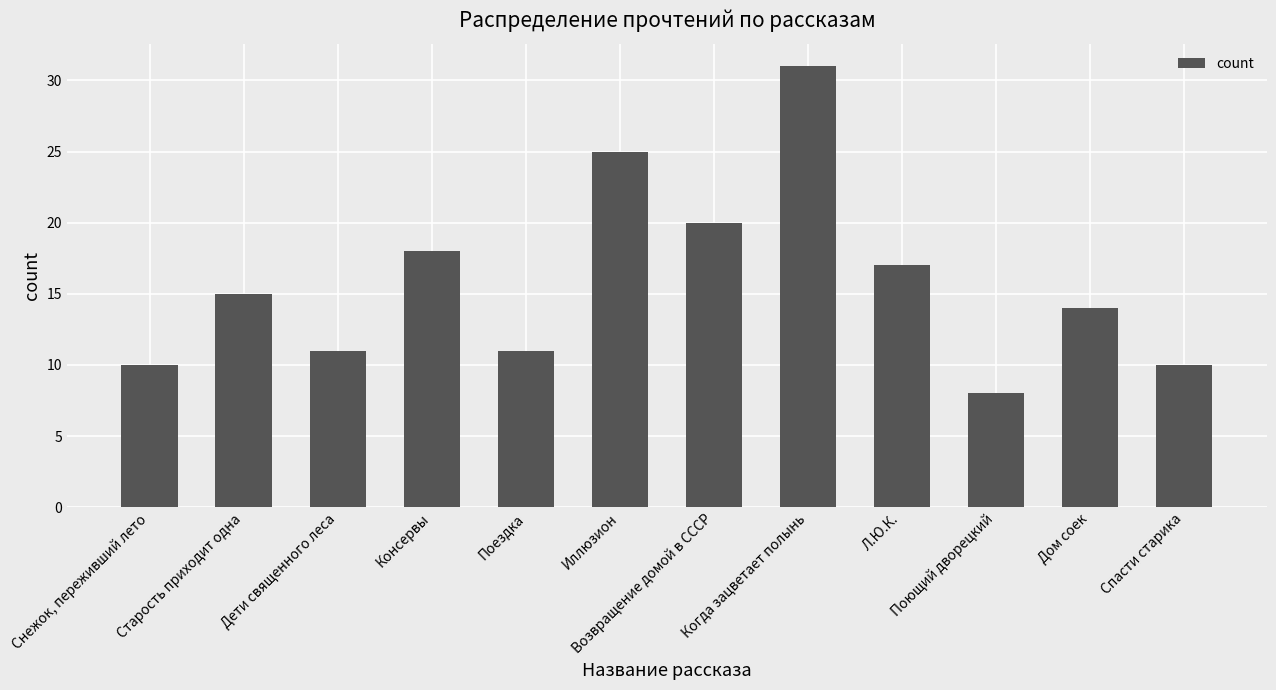

How many bars are there in total?

12